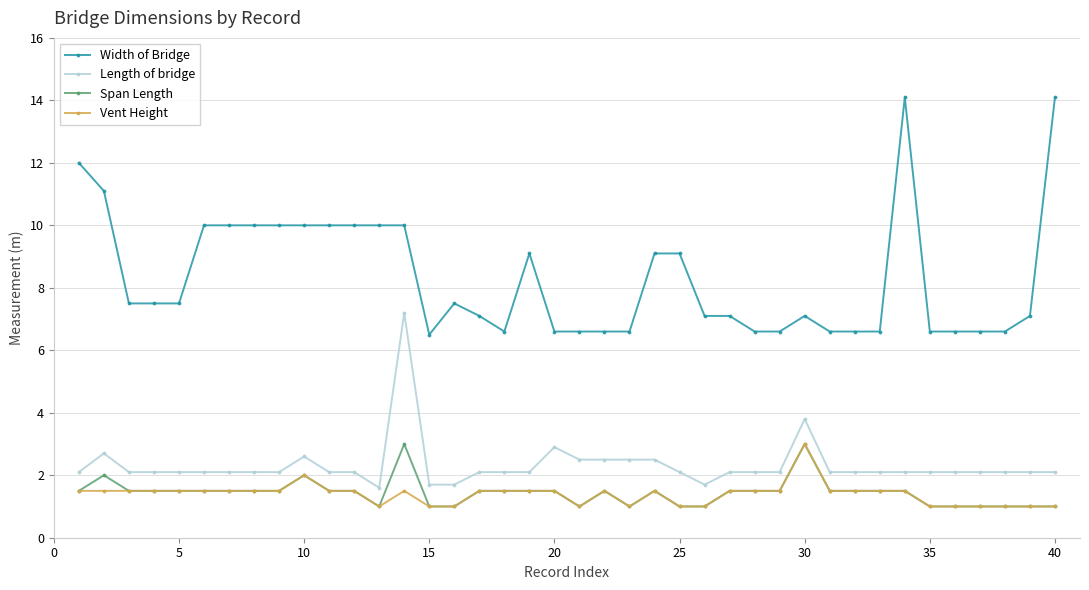

True or false: Width of Bridge has more than 2 interior local peaks.

True